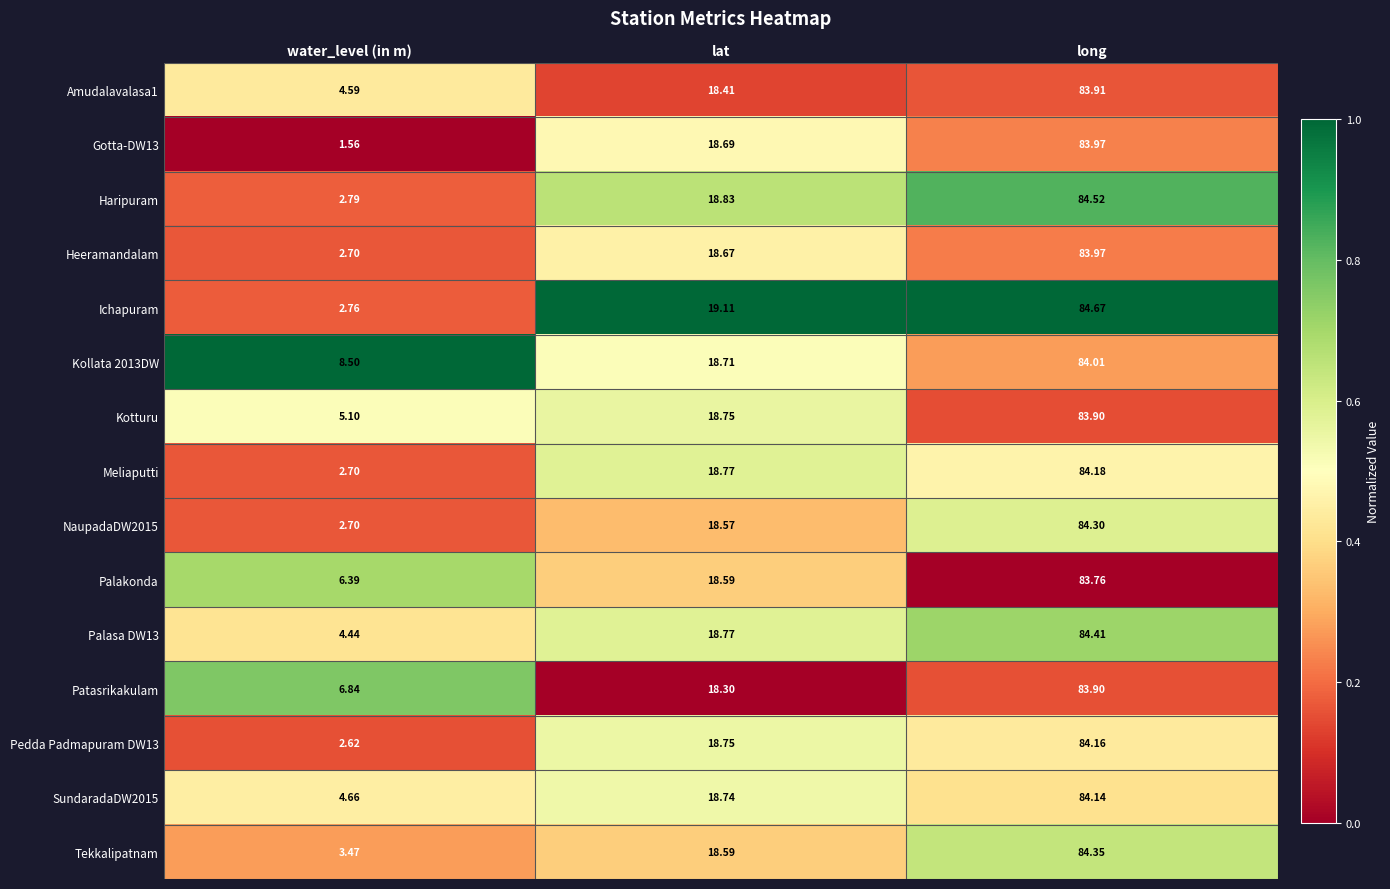

Where does the Heeramandalam series first go above 18?

lat